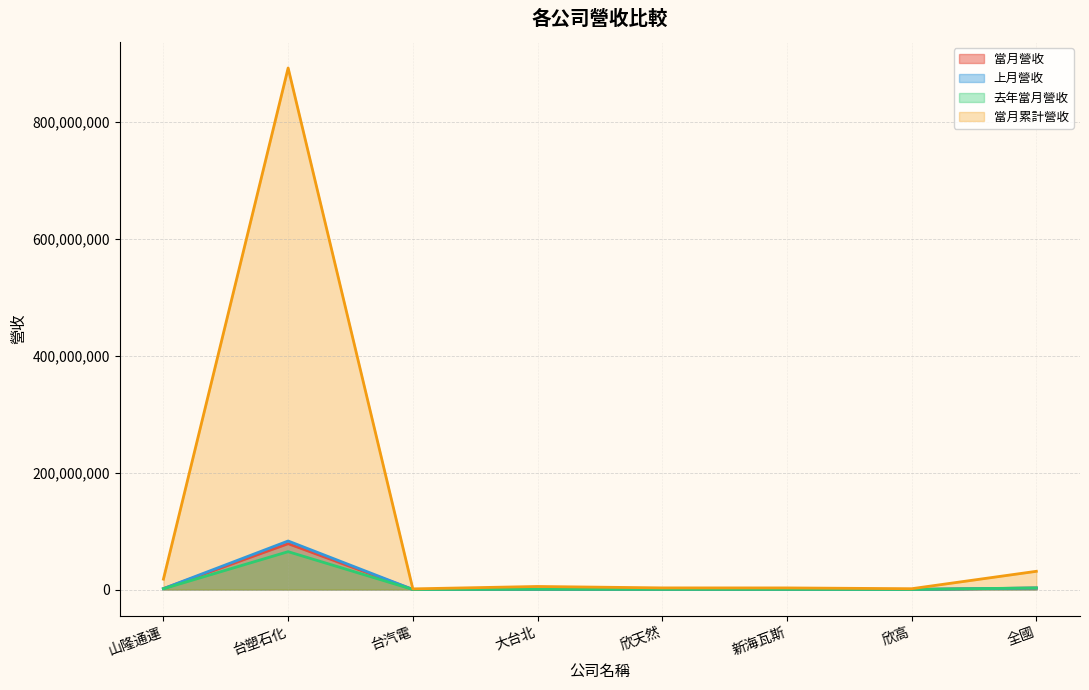

Reading left to right, what are all the values shown in this chart?

當月營收: 山隆通運=1527059	台塑石化=78447202	台汽電=92665	大台北=521173	欣天然=332633	新海瓦斯=322054	欣高=118699	全國=2558259
上月營收: 山隆通運=1512752	台塑石化=83039410	台汽電=95748	大台北=445677	欣天然=241927	新海瓦斯=270714	欣高=103025	全國=2531130
去年當月營收: 山隆通運=1356045	台塑石化=64778928	台汽電=94151	大台北=483113	欣天然=291215	新海瓦斯=266144	欣高=137611	全國=2722893
當月累計營收: 山隆通運=17724845	台塑石化=892632776	台汽電=1097583	大台北=5189062	欣天然=2773513	新海瓦斯=2724331	欣高=1364932	全國=31157118